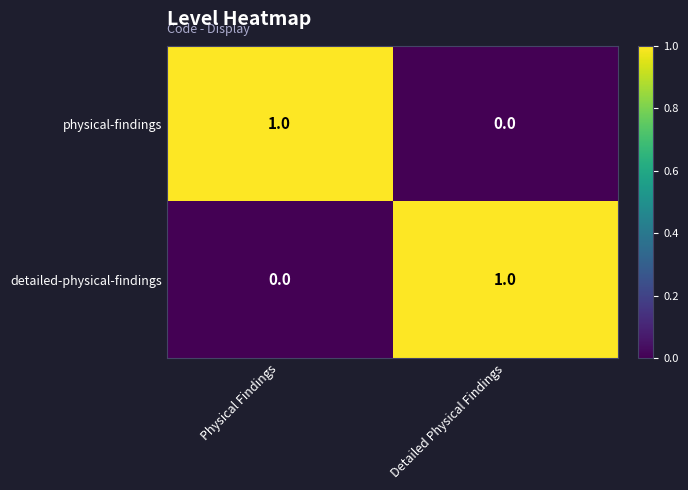

Where is detailed-physical-findings nearest to the value 0?

Physical Findings